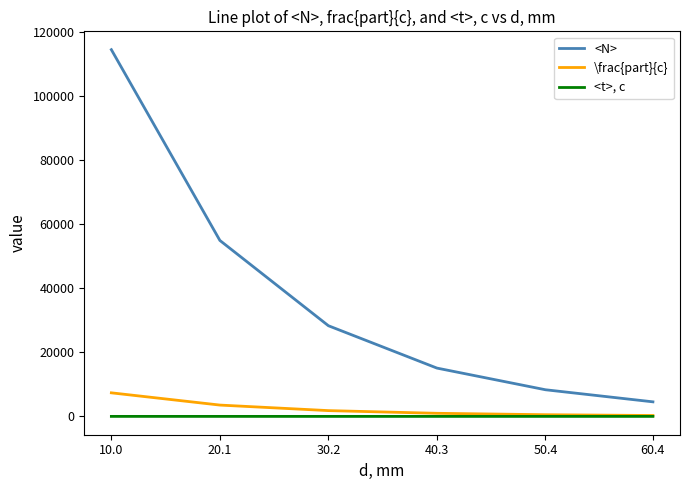

At 10.0, list the series in order from largest to smallest.

<N>, \frac{part}{c}, <t>, c